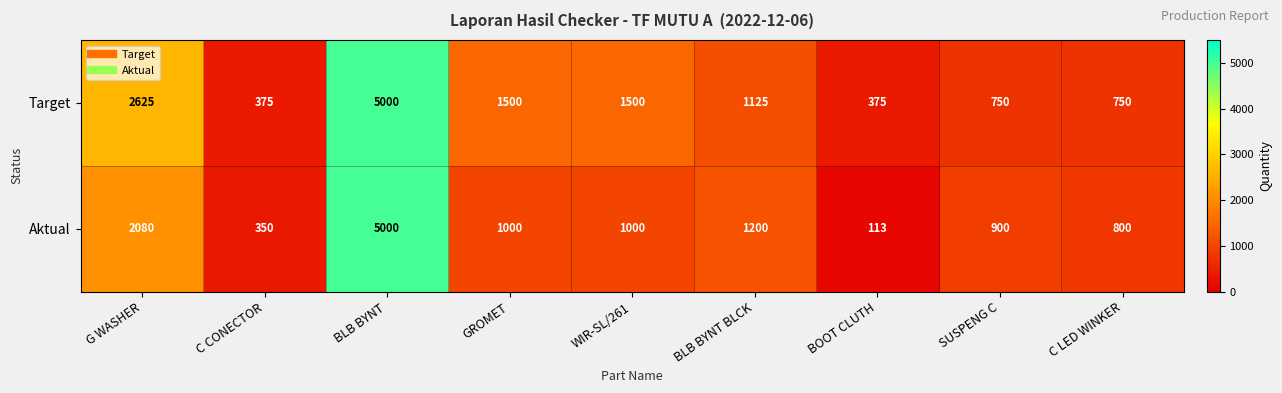

What is the difference between the second highest and second lowest values in the Target series?

2250